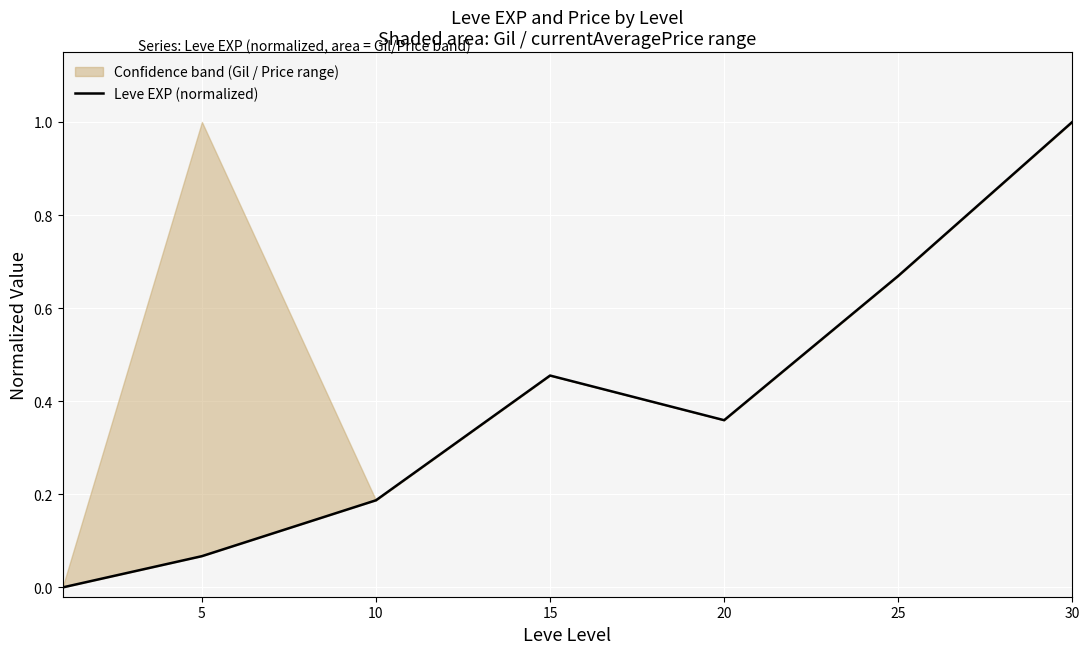

What is the value of the 6th point from the left?

0.7